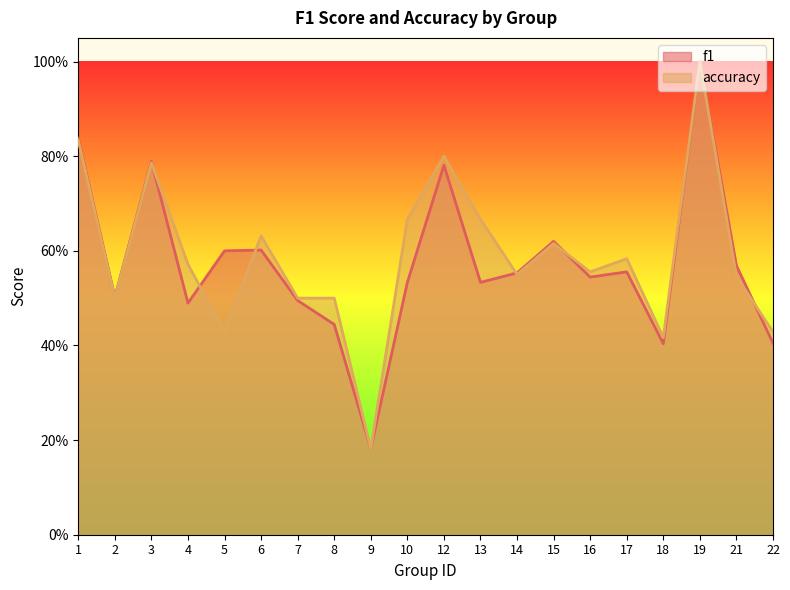

Which series has the largest total across all categories?

accuracy